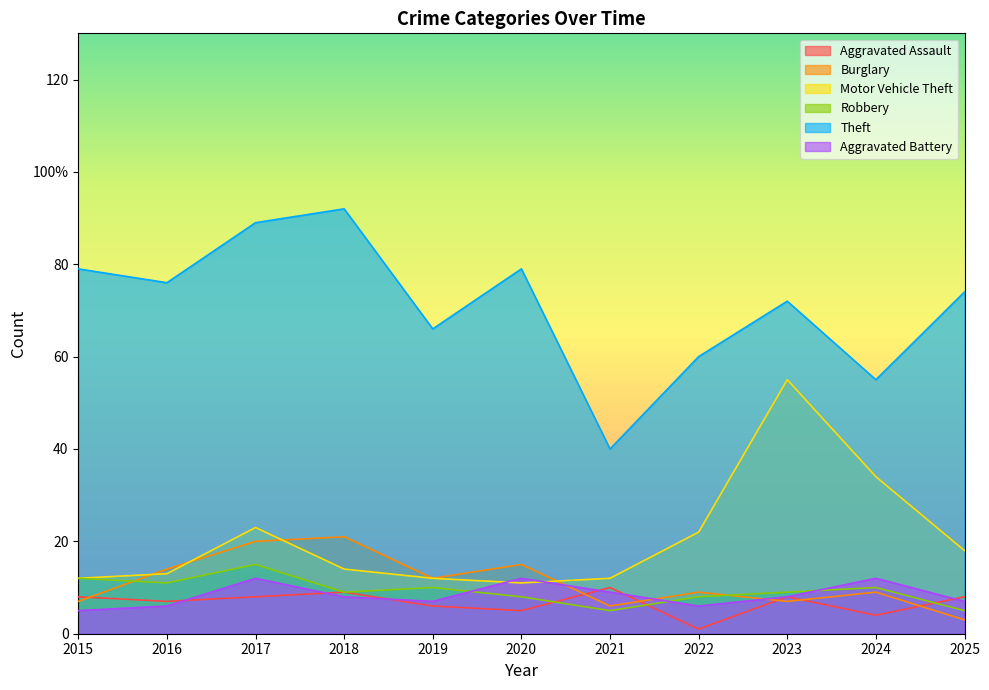

Rank the series at 2021 from lowest to highest value.

Robbery, Burglary, Aggravated Battery, Aggravated Assault, Motor Vehicle Theft, Theft